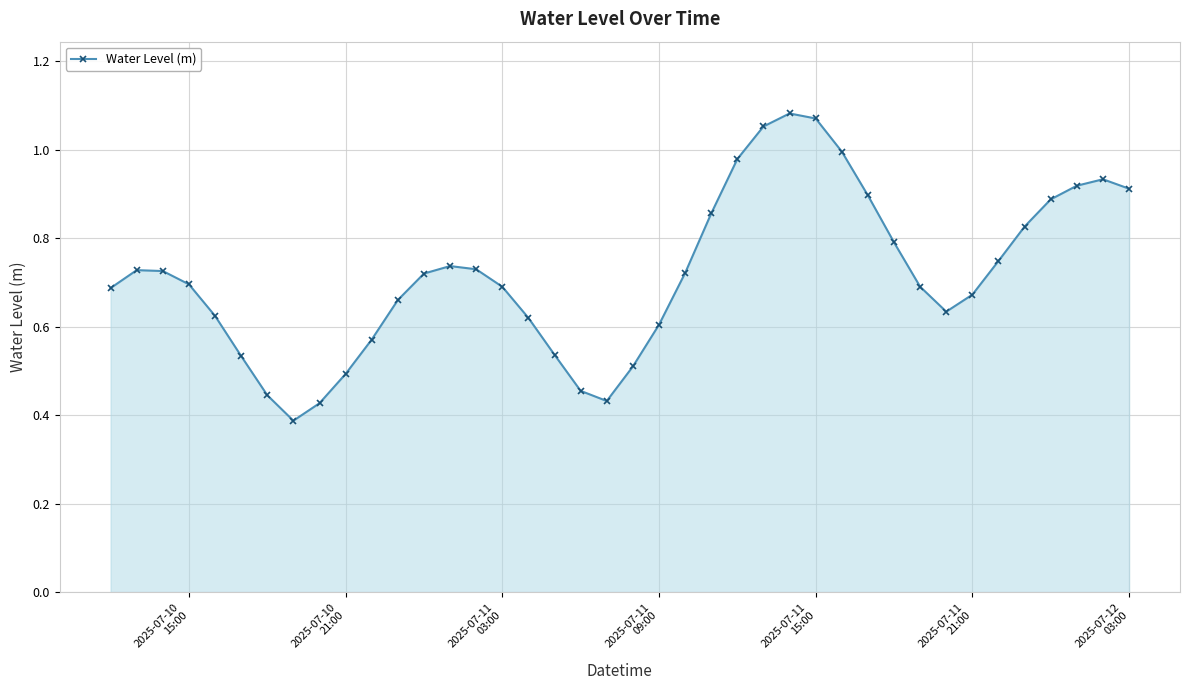

What is the sum of all values?

28.7